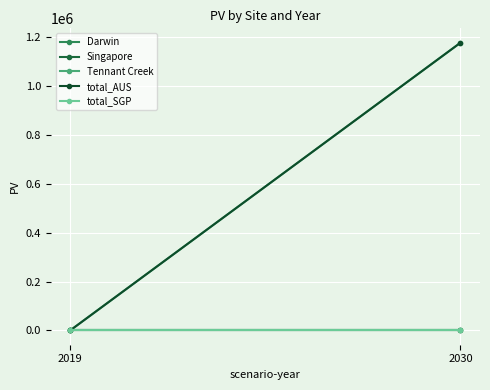

Reading left to right, what are all the values shown in this chart?

Darwin: 2019=0.0	2030=0.0
Singapore: 2019=0.0	2030=0.0
Tennant Creek: 2019=0.0	2030=1178471.5
total_AUS: 2019=0.0	2030=1178471.5
total_SGP: 2019=0.0	2030=0.0